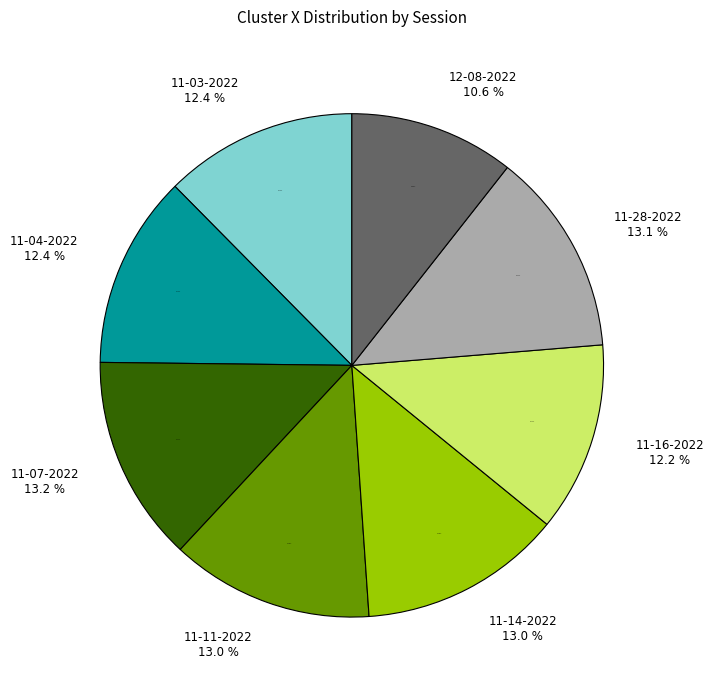

What is the ratio of the value at sarah 11-03-2022.mat to the value at sarah 11-16-2022.mat?

1.0